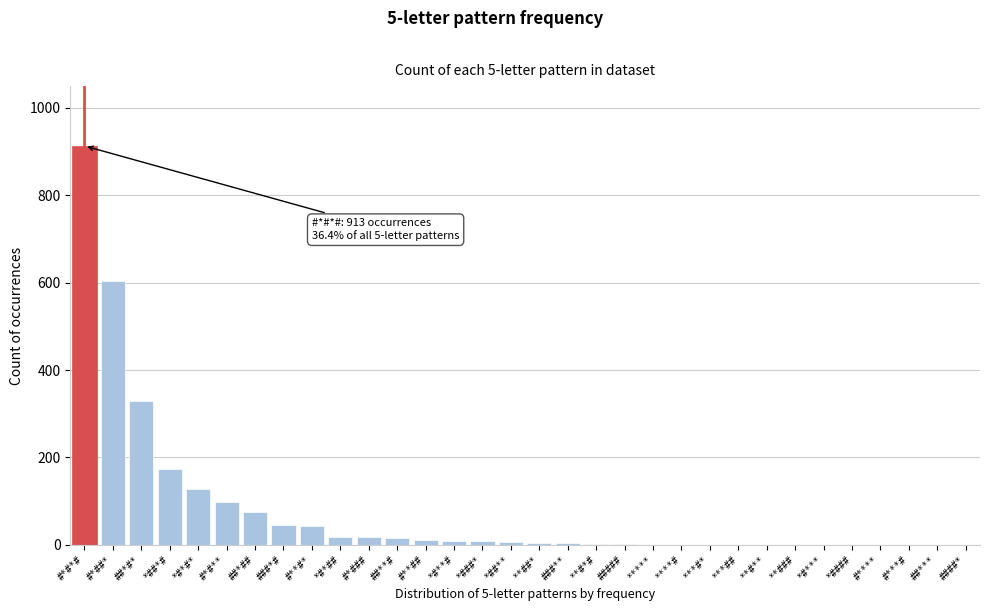

The chart shows a value of 556 at #****. True or false?

False